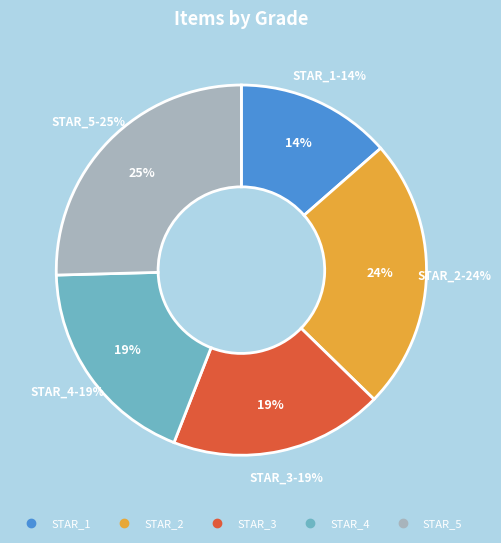

Combined, do STAR_5 and STAR_4 account for over 50%?

No